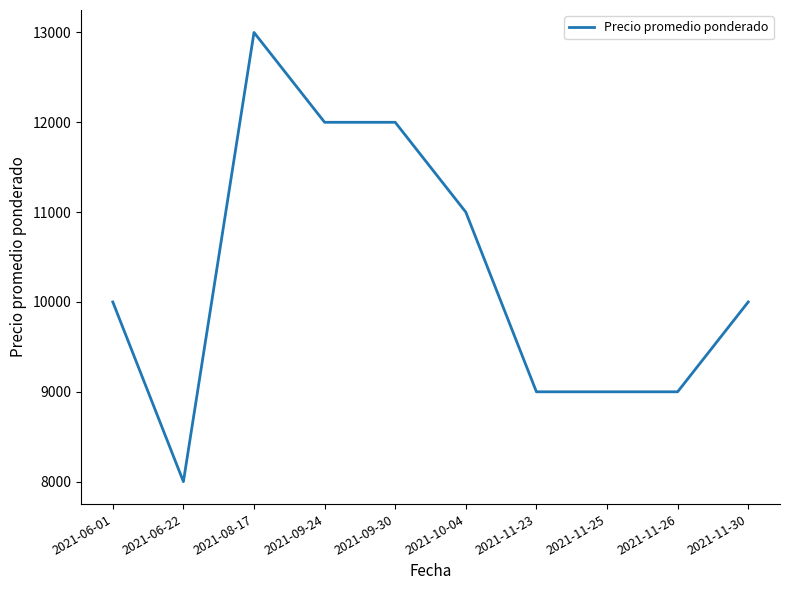

Is this an area chart (filled region under the line)?

No